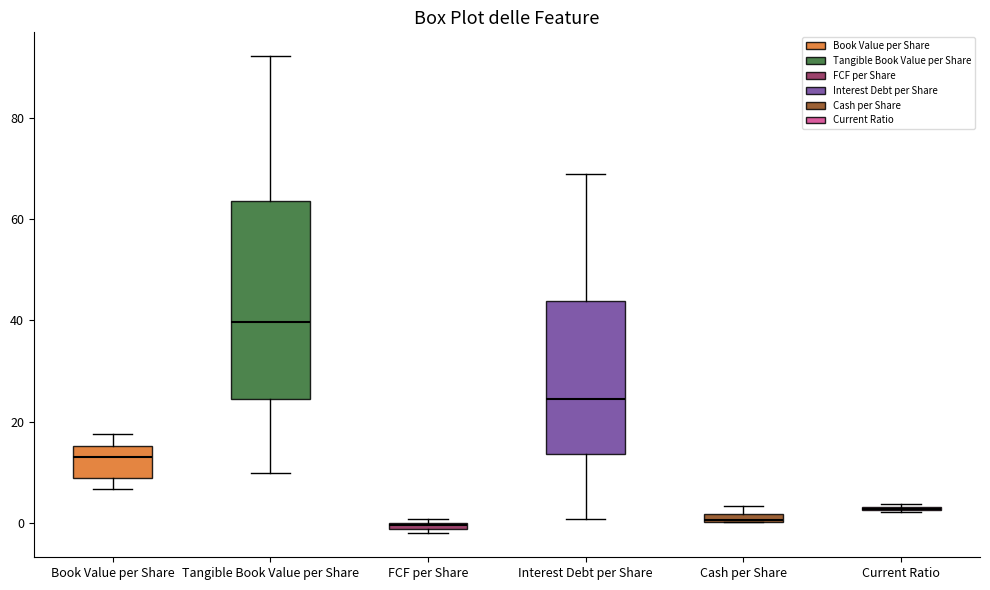

Comparing the boxes themselves (not the whiskers), which one is the tallest?

Tangible Book Value per Share